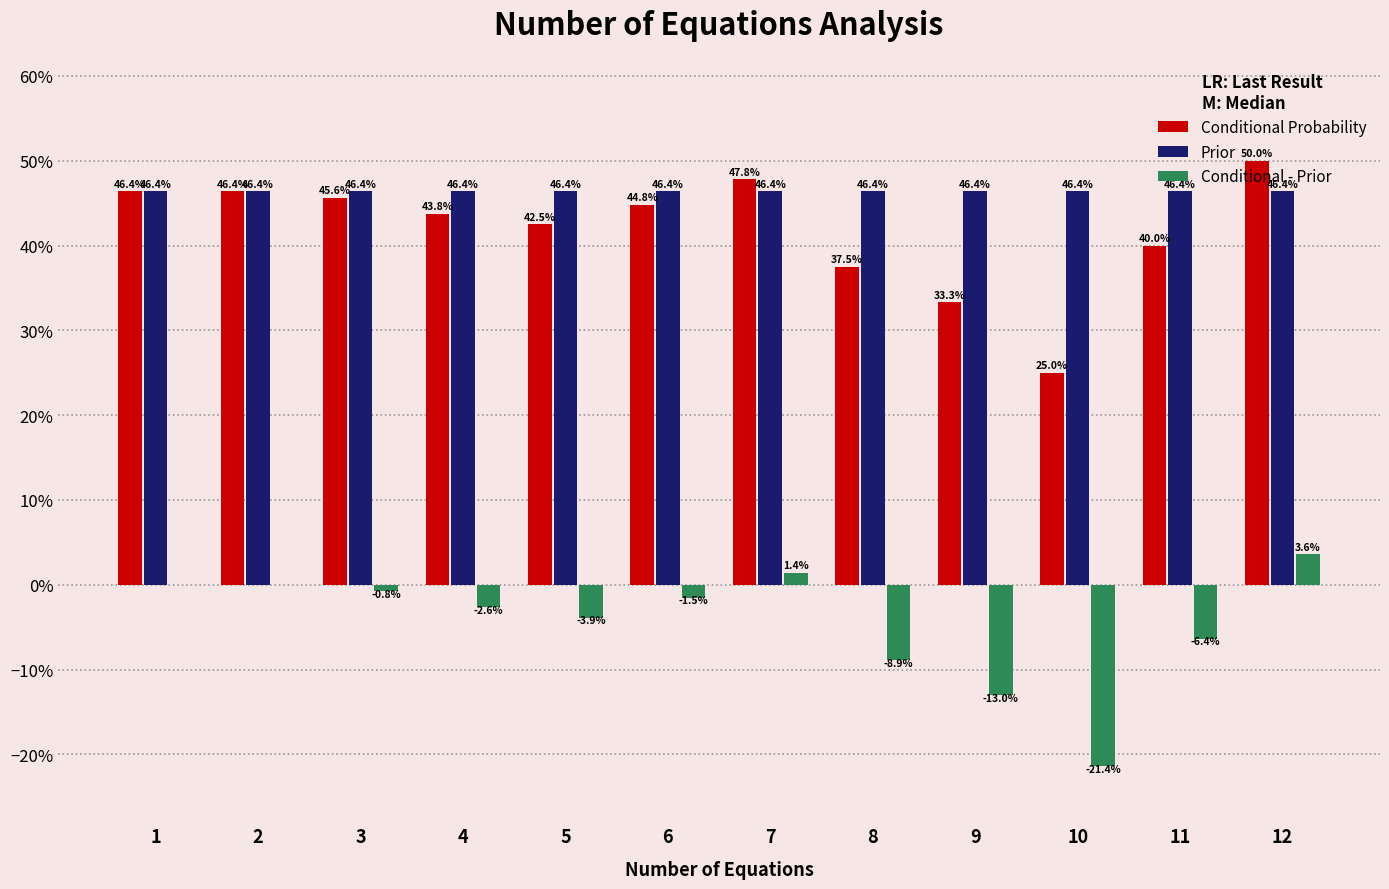

Is it true that Prior equals 0.6 at 2?

False